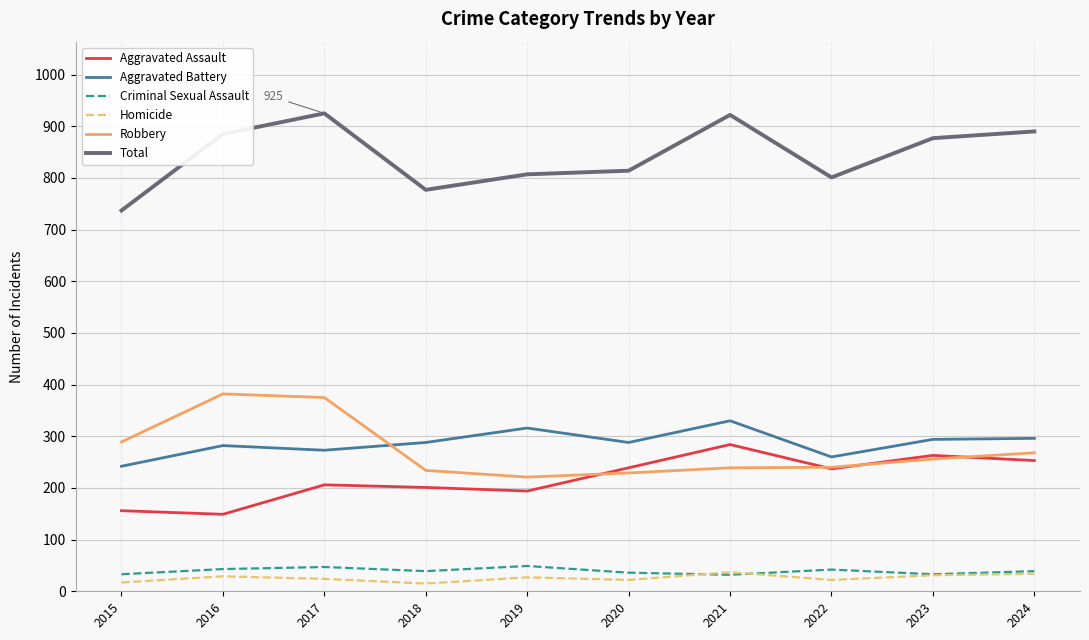

Where does the Aggravated Assault series first go above 237?

2020